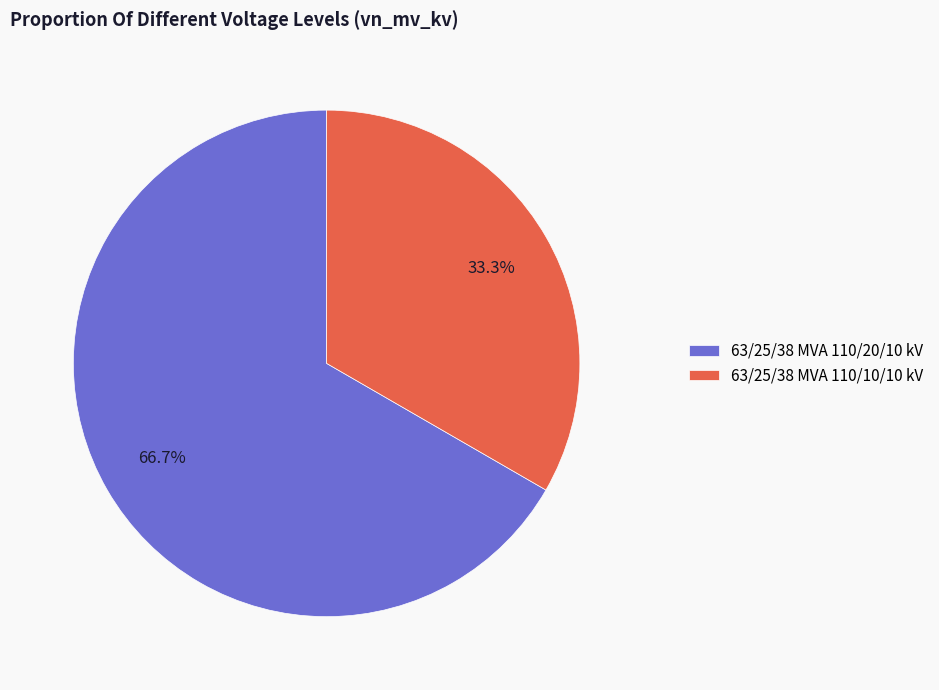

Combined, what portion of the pie is 63/25/38 MVA 110/20/10 kV and 63/25/38 MVA 110/10/10 kV?

100.0%